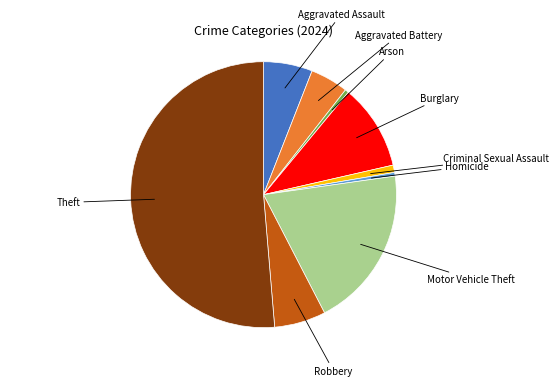

Combined, do Criminal Sexual Assault and Burglary account for over 50%?

No